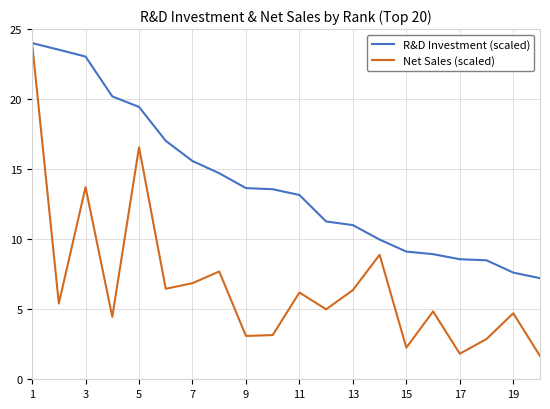

Which series has the largest range (max minus min)?

Net Sales (scaled)